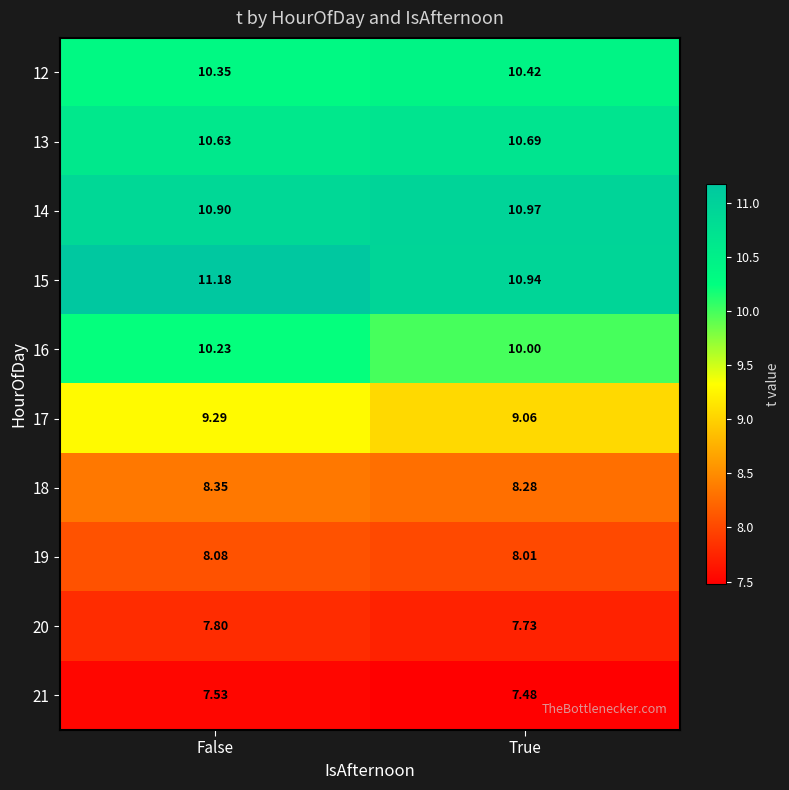

What is the difference between the highest and lowest values at True?

3.5